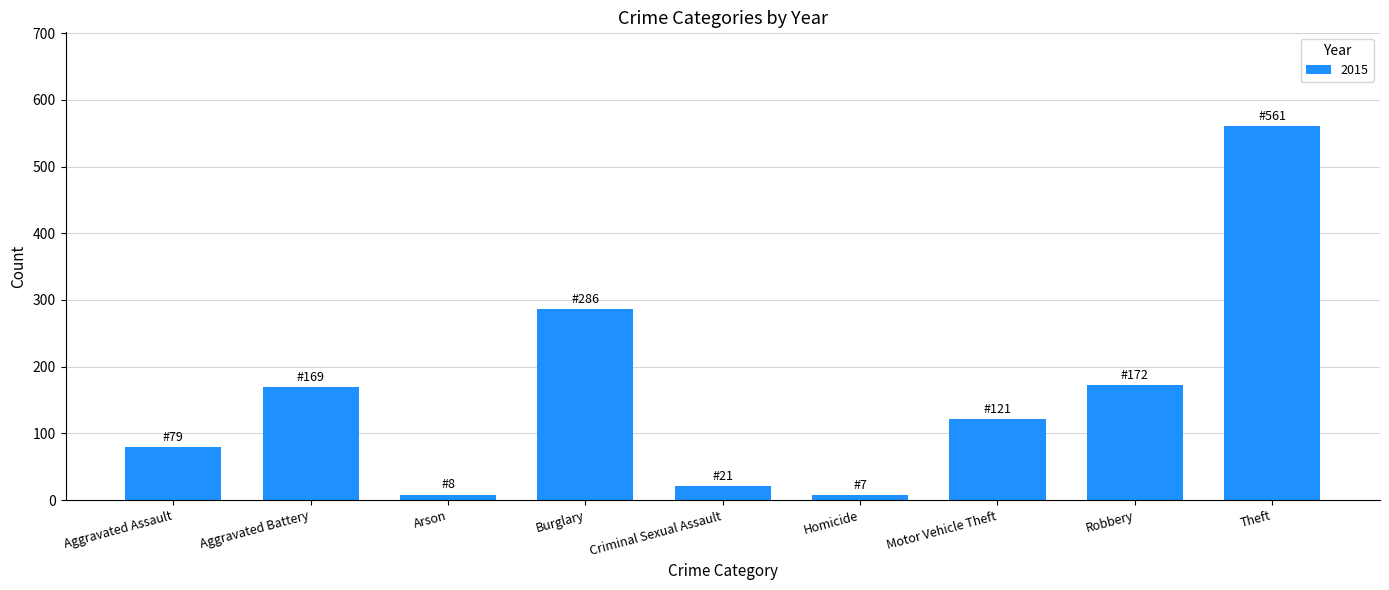

What is the change in value from Burglary to Robbery?

-114